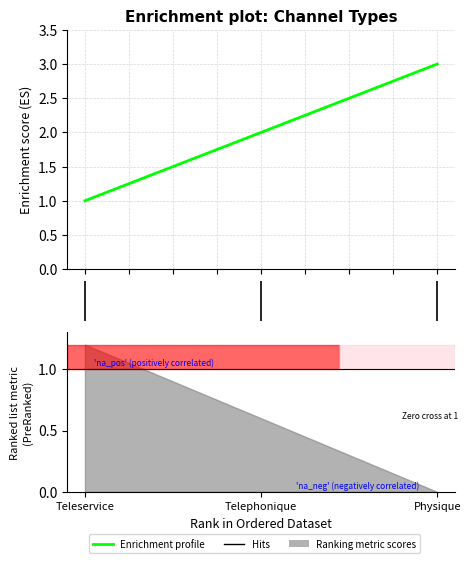

Is it true that the value at 1 is 2?

True